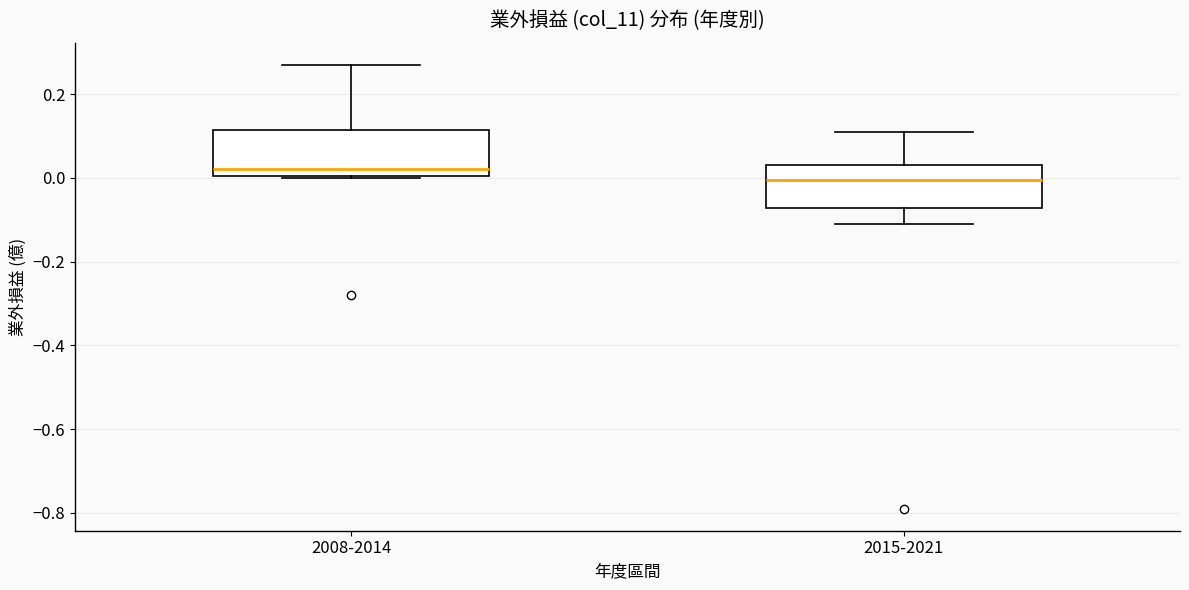

Where does the upper whisker of the box for 2008-2014 end on the y-axis? The values are not printed on the chart, so give them approximately, as read against the axis.

0.28